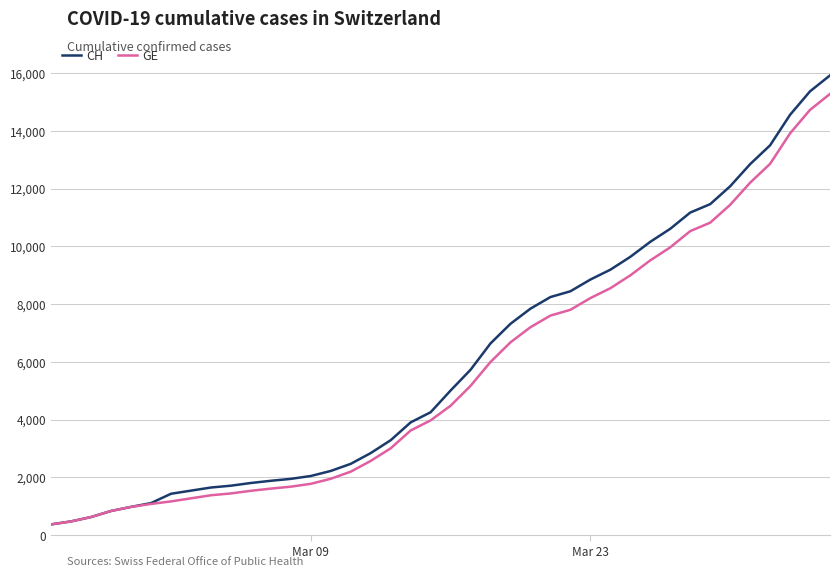

How many lines are shown in the chart?

2